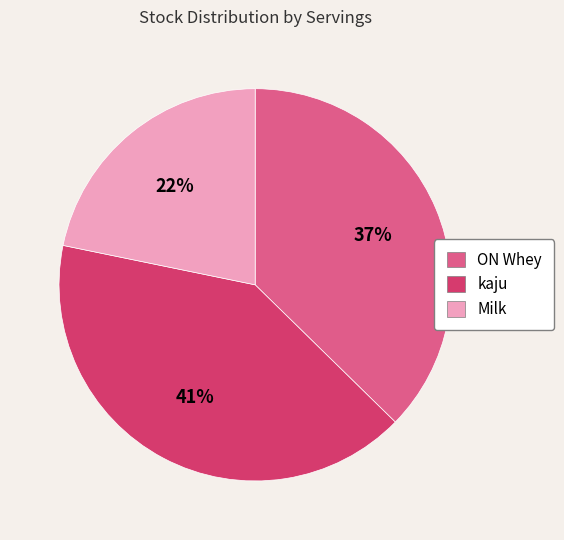

What is the smallest slice in the pie chart?

Milk